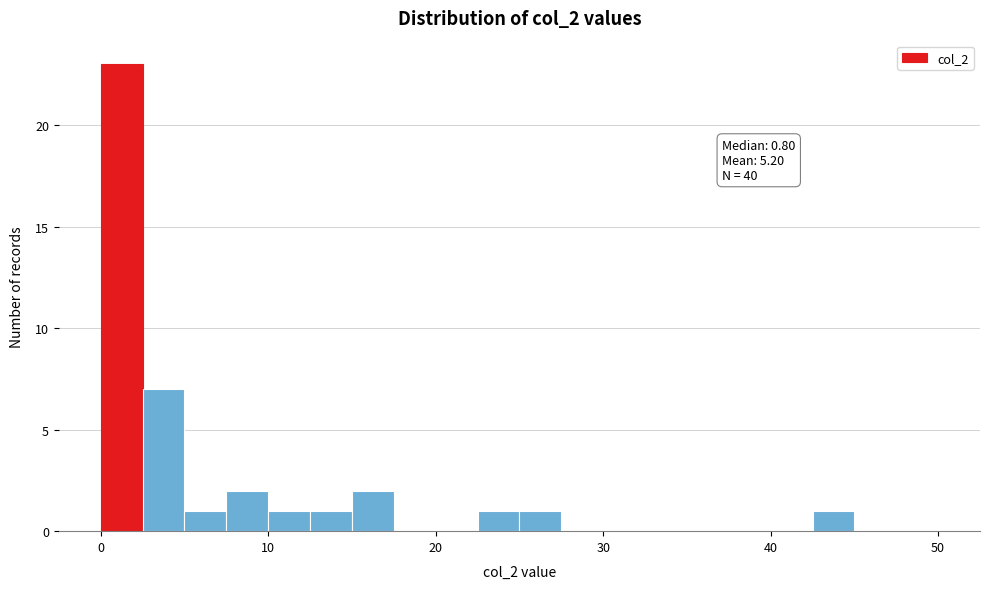

Around what value on the x-axis is the tallest bar? Give the approximate position of its centre, as read against the axis.

1